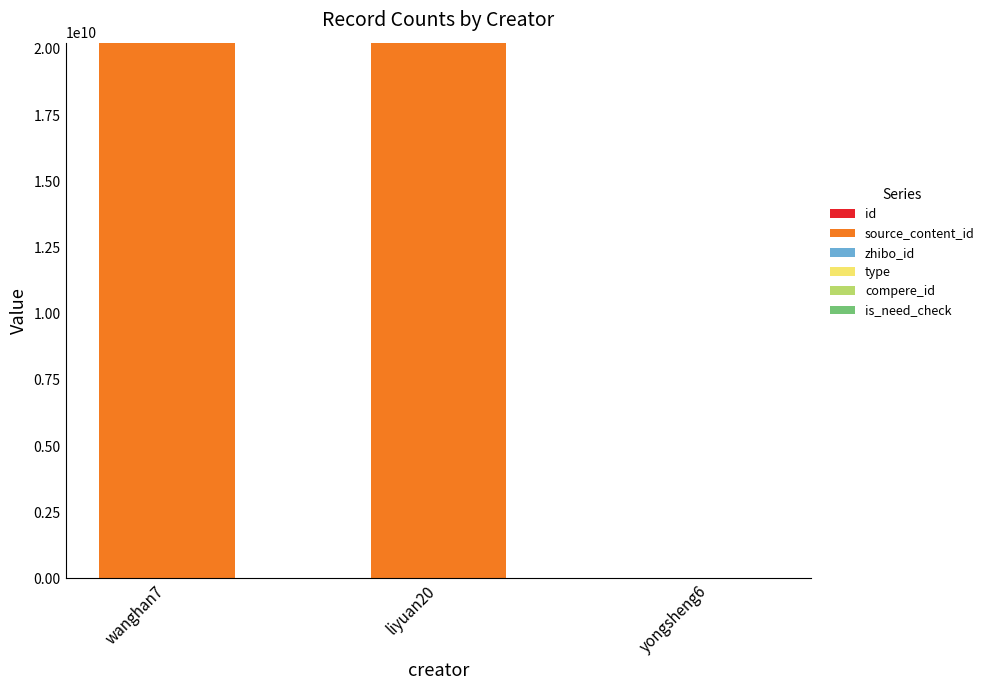

Count the number of categories in the chart.

3